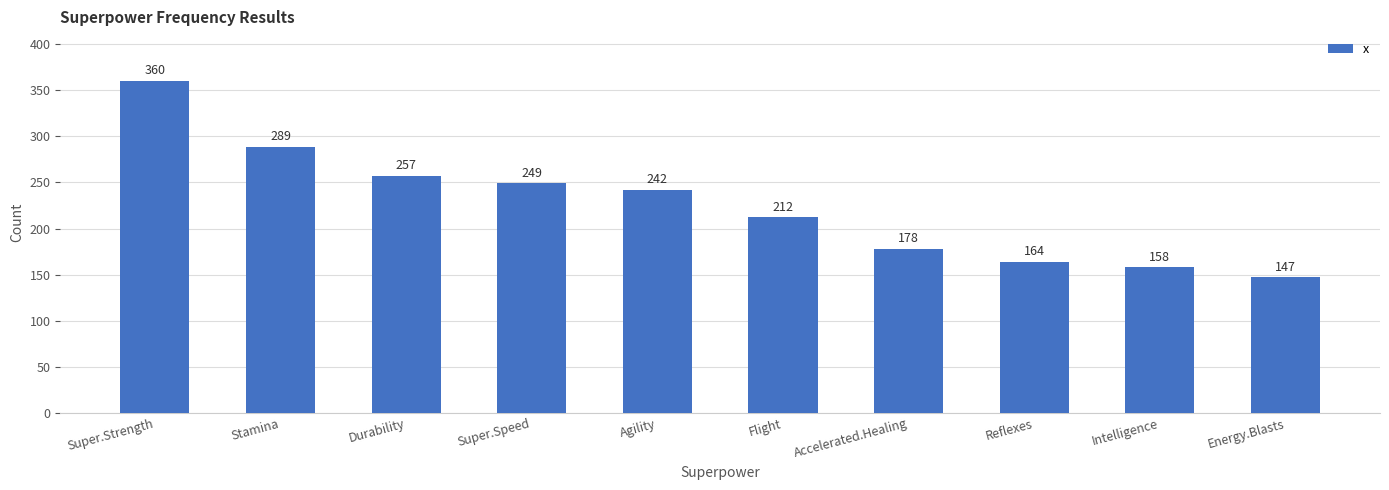

Reading left to right, extract all data points from this chart.

360	289	257	249	242	212	178	164	158	147